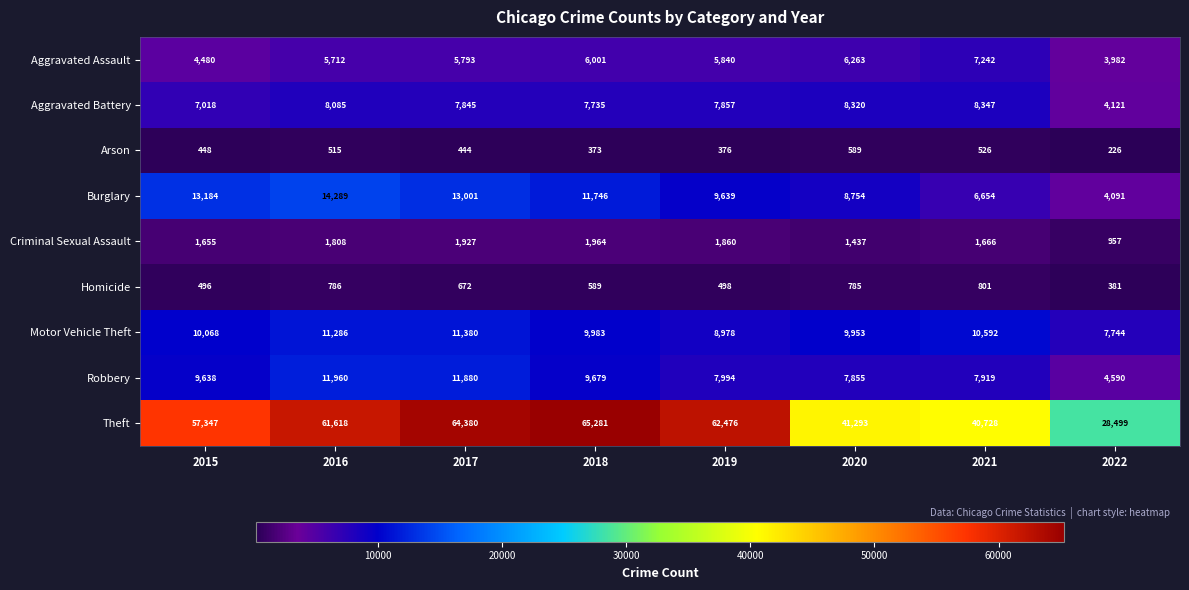

What is the difference between the Theft values at 2018 and 2019?

2805